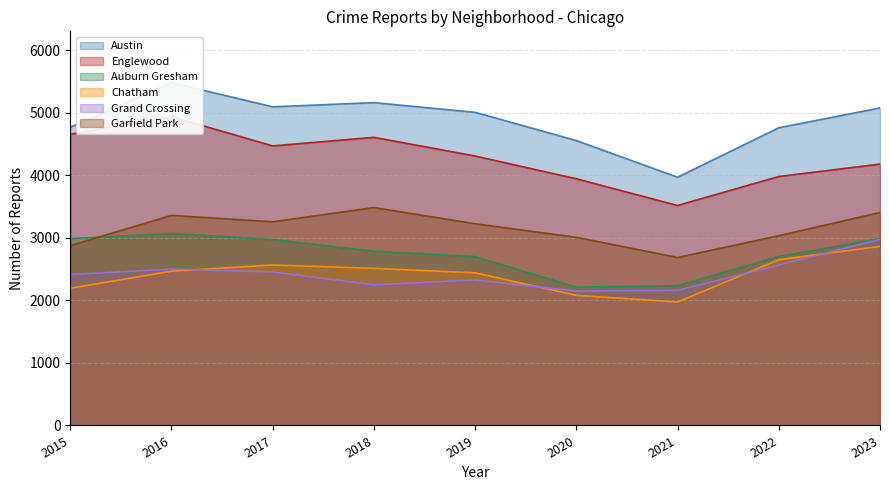

What is the sum of all Garfield Park values?

28341